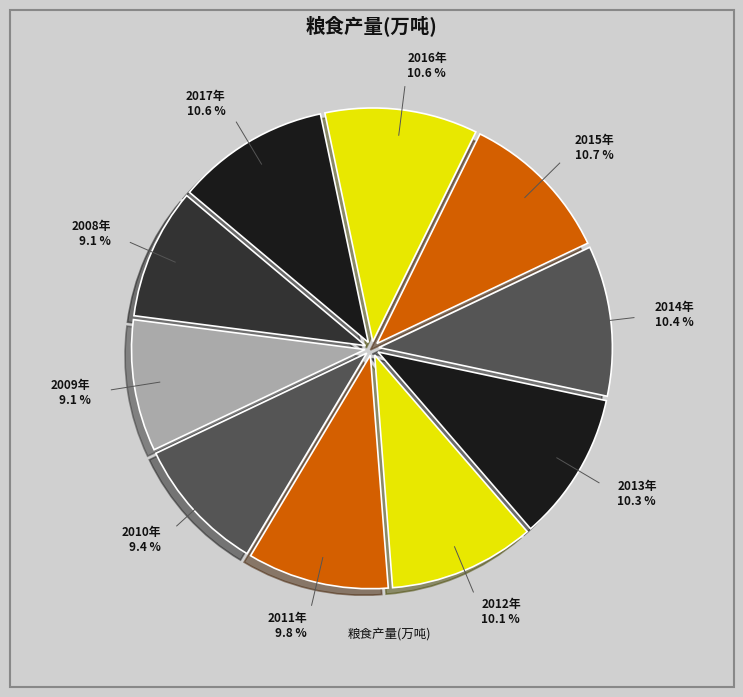

Count the number of slices in the pie.

10